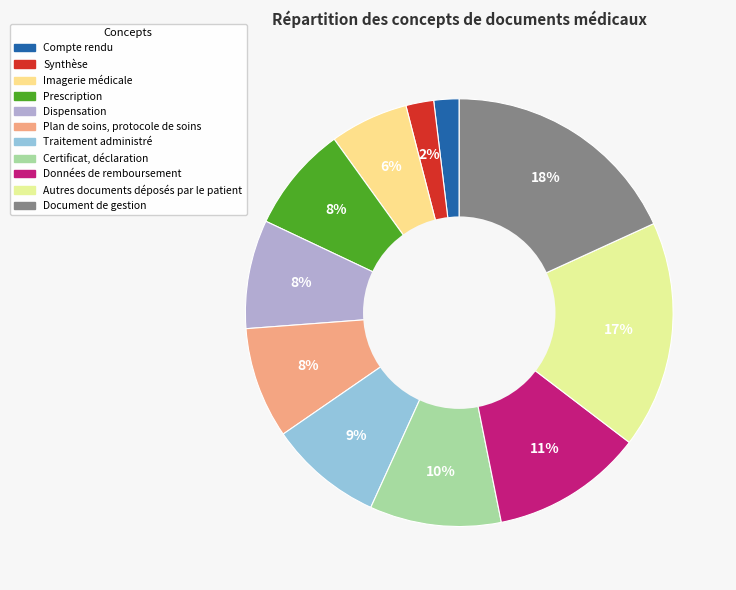

Which category has the smallest portion of the pie?

Compte rendu